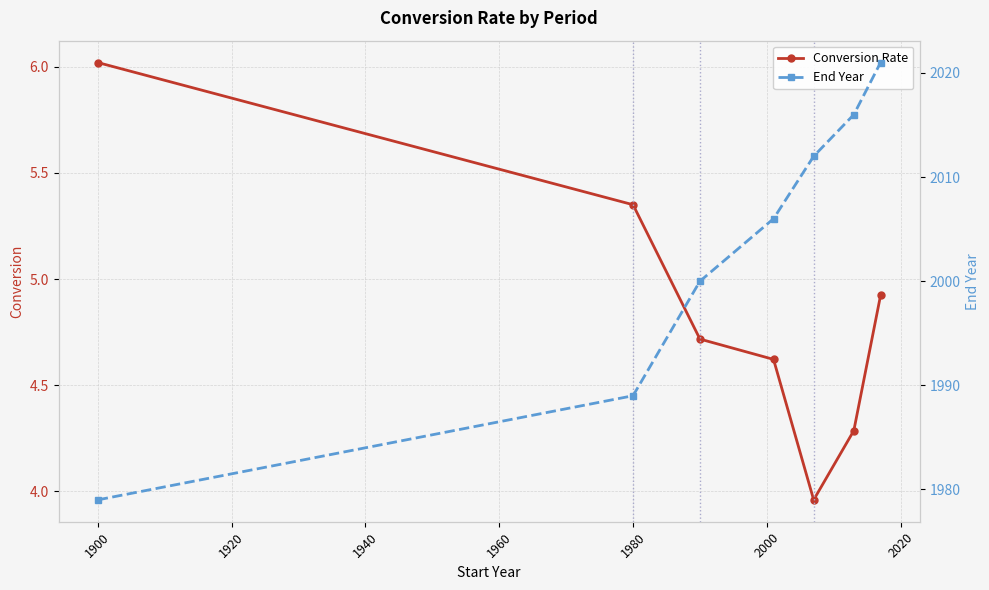

True or false: Conversion Rate has a value of 9.1 at 1980.

False